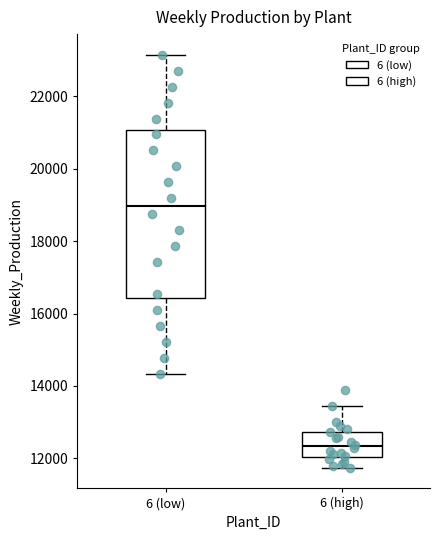

Which box has the highest median line?

6 (low)